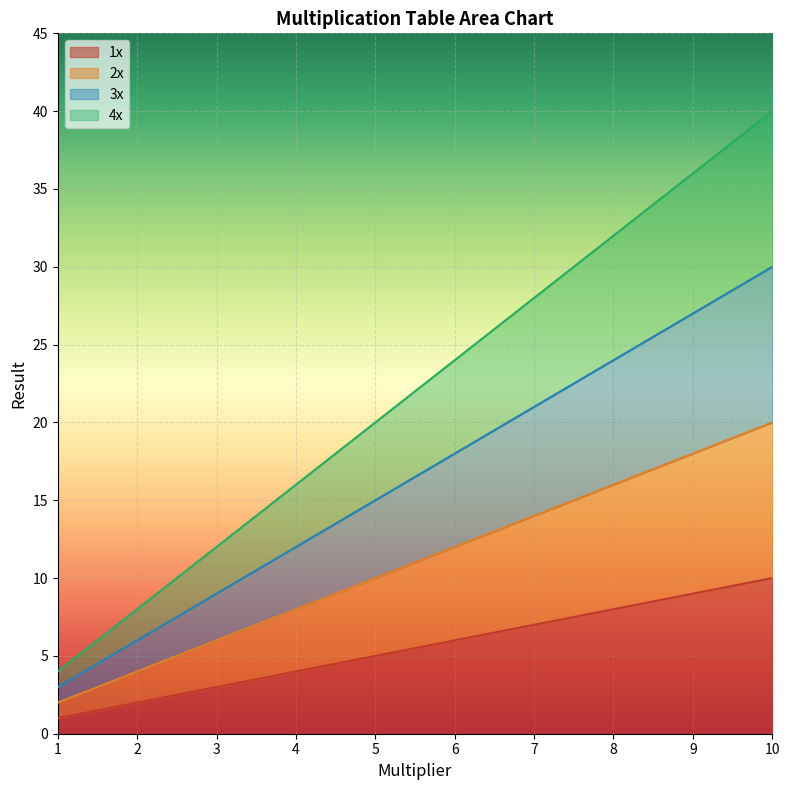

What are all the series names shown in the legend?

1x, 2x, 3x, 4x